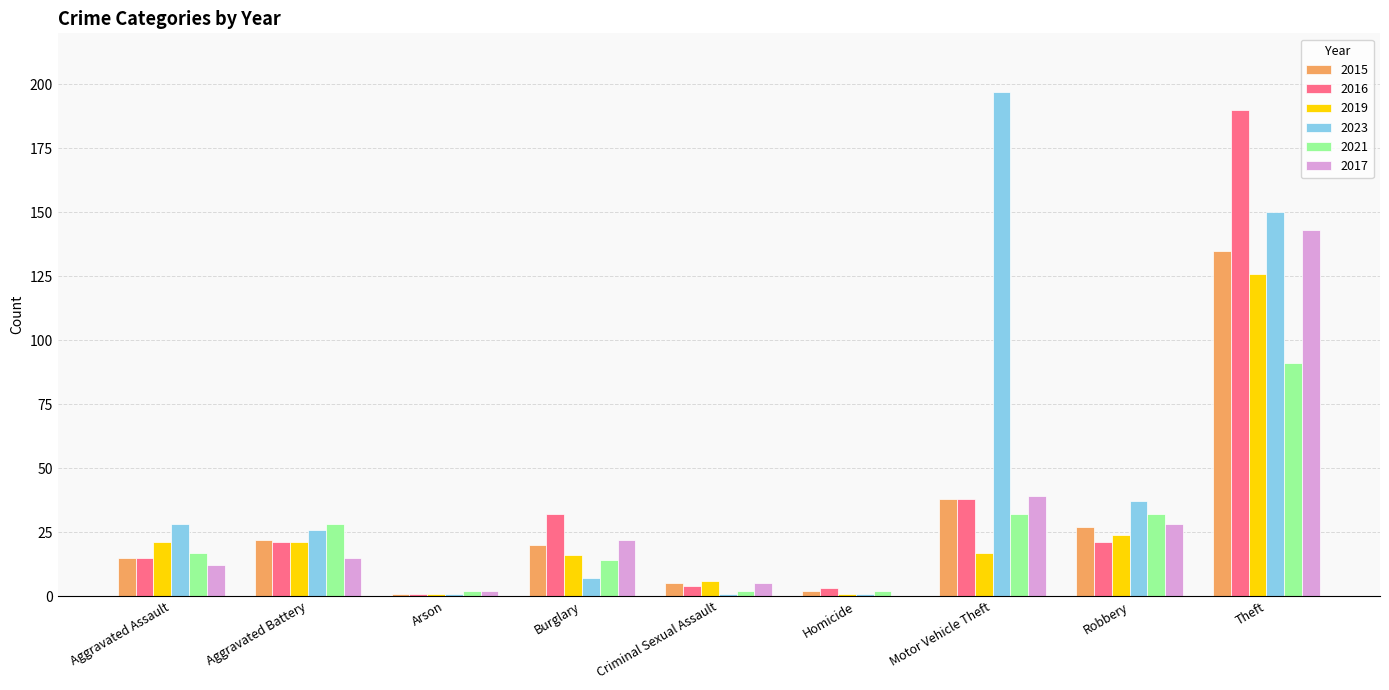

At which label is 2017 closest to 71?

Motor Vehicle Theft